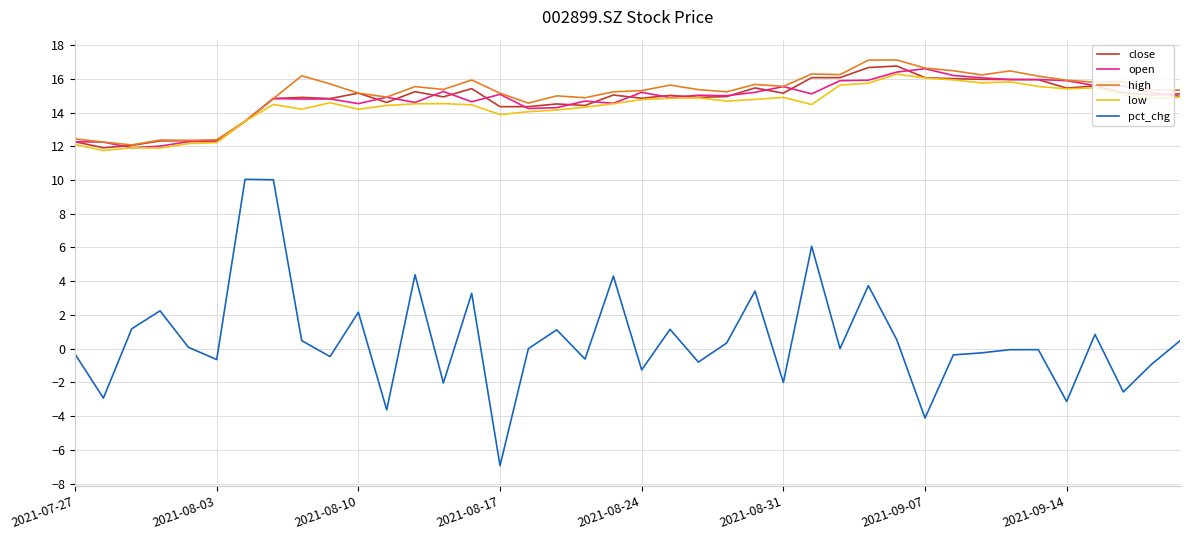

Which series has the largest range (max minus min)?

pct_chg